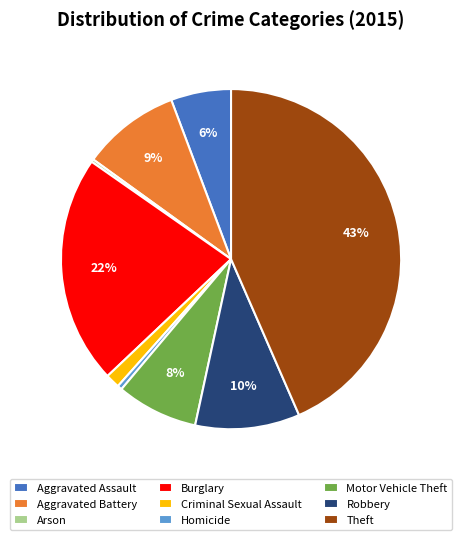

Between Aggravated Assault and Theft, which is larger?

Theft